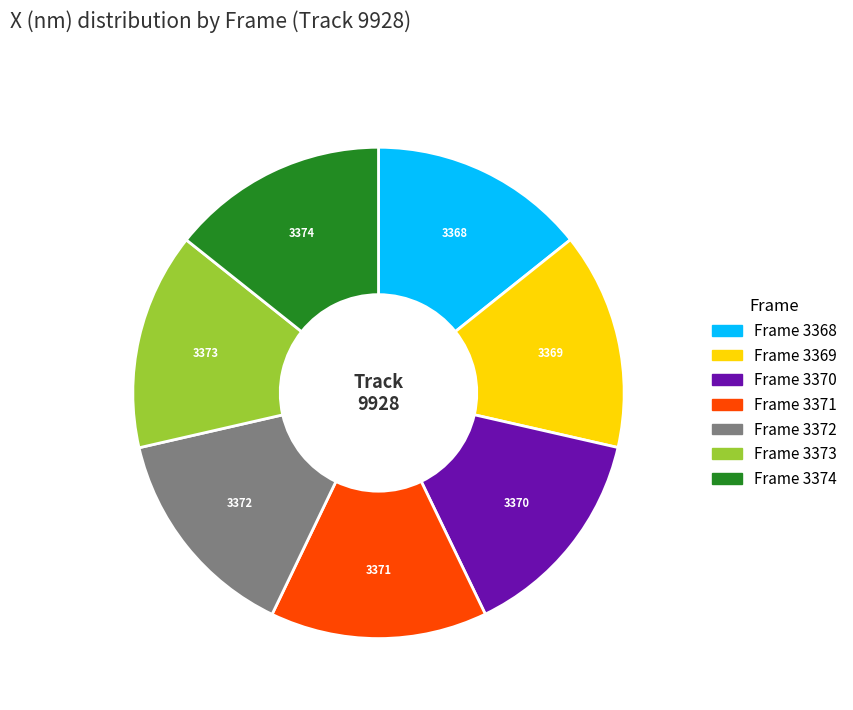

Is there a majority slice in this chart?

No